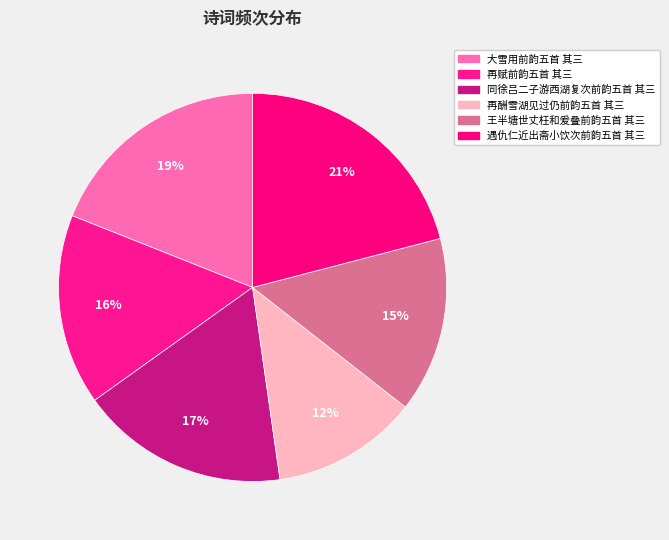

To the nearest percent, what is the combined percentage of 王半塘世丈枉和爰叠前韵五首 其三 and 同徐吕二子游西湖复次前韵五首 其三?

32%